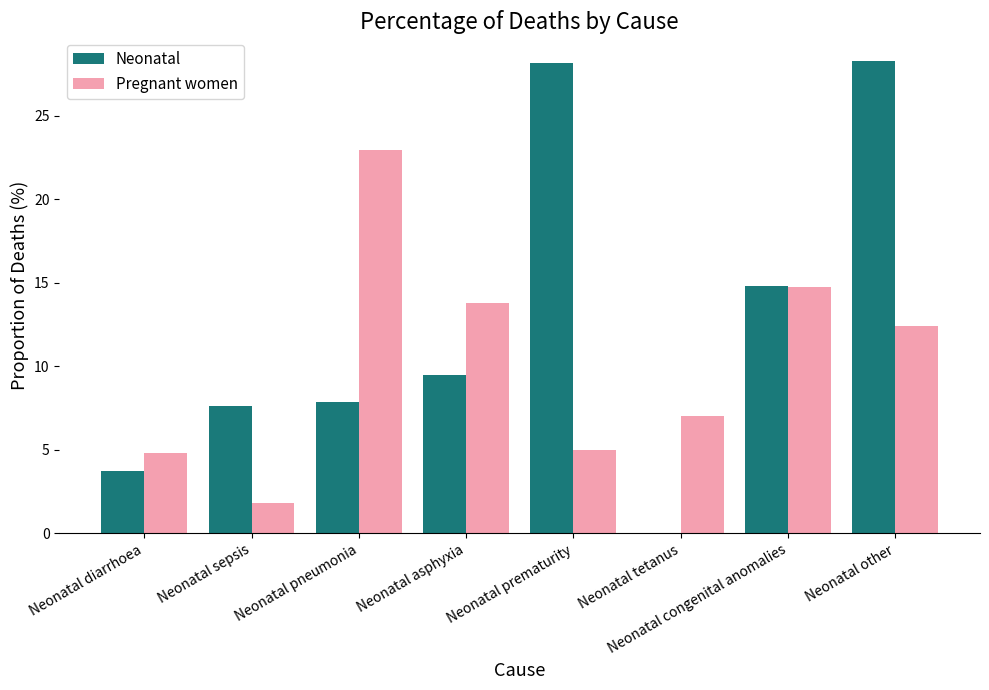

At which label does Pregnant women reach its peak?

Neonatal pneumonia